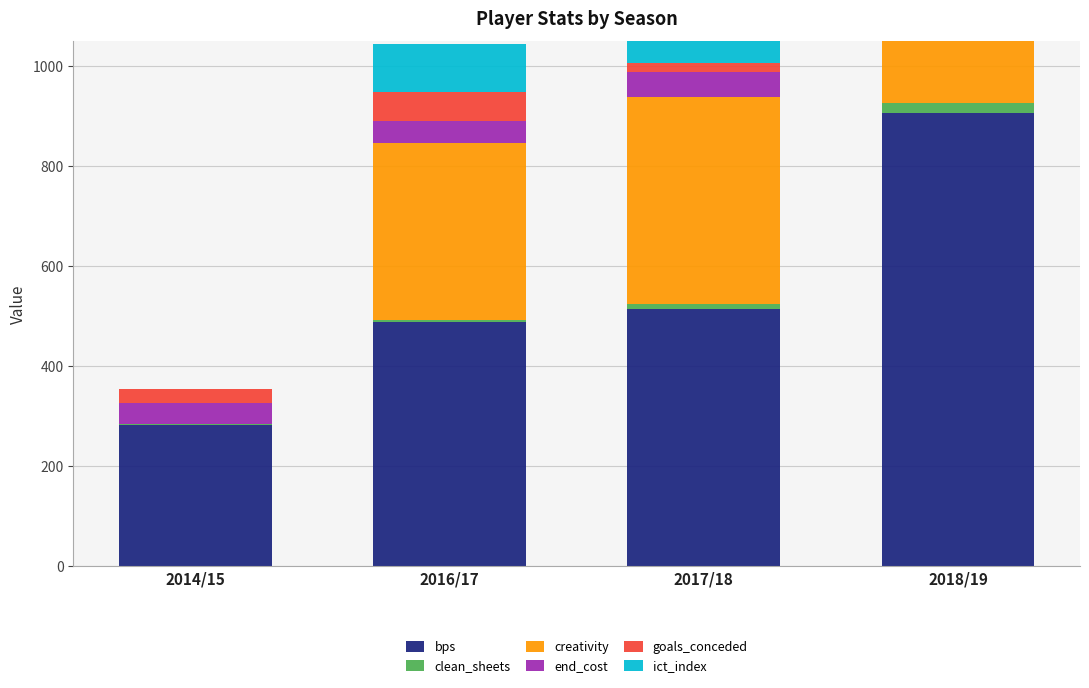

Count the number of data series in this chart.

6